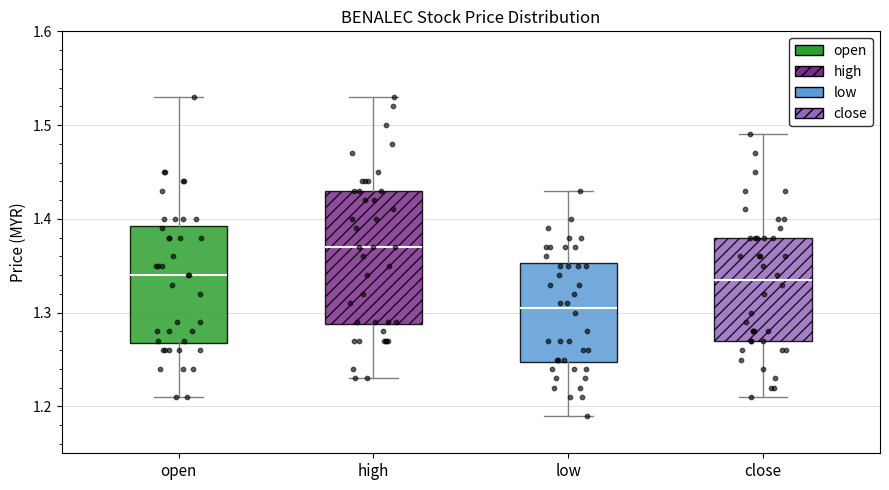

Comparing the boxes themselves (not the whiskers), which one is the tallest?

high